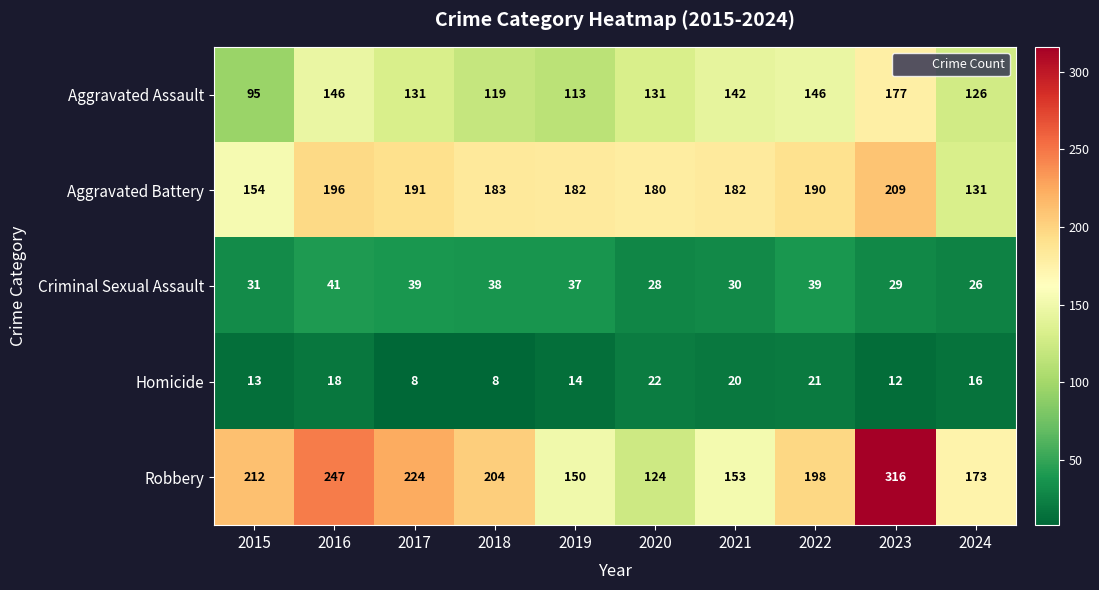

At how many categories does at least one series exceed 103?

10